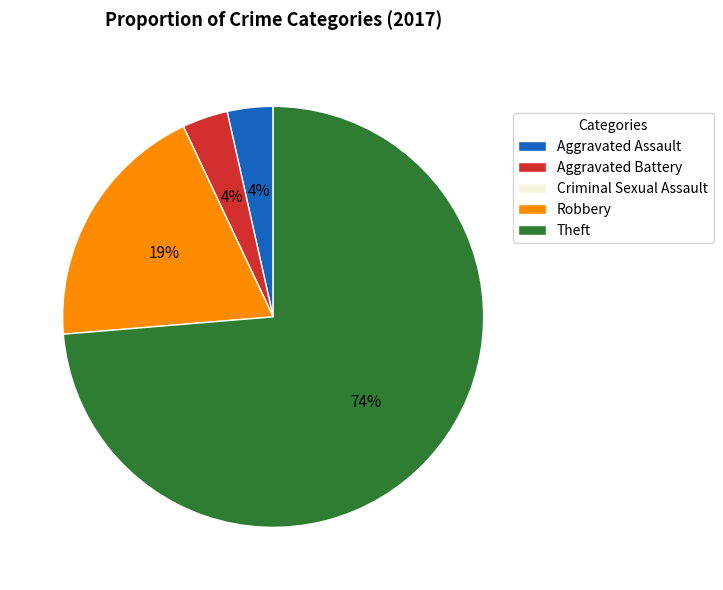

To the nearest percent, what percentage of the pie is Robbery?

19%